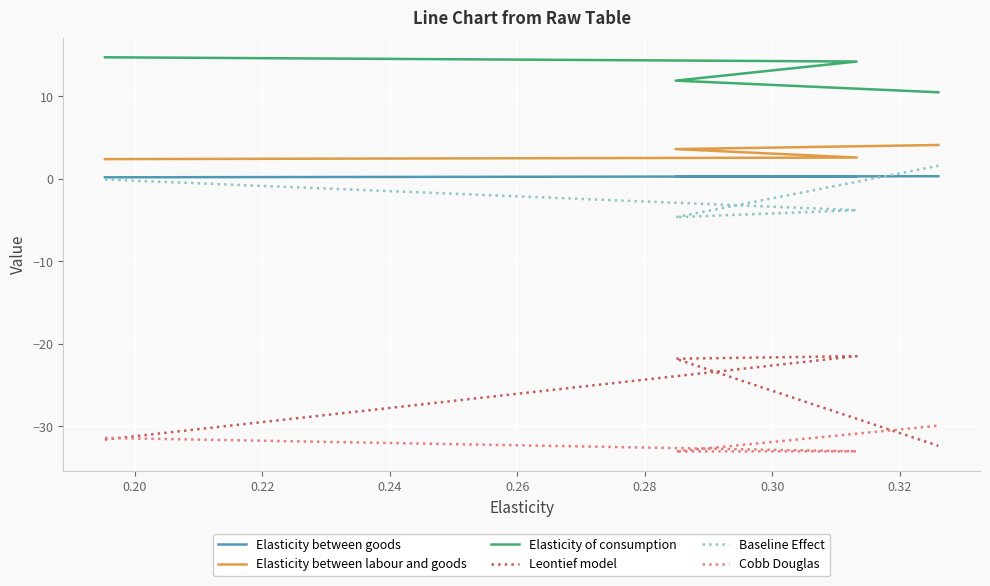

What is the total value across all series at 0.24?

-45.7